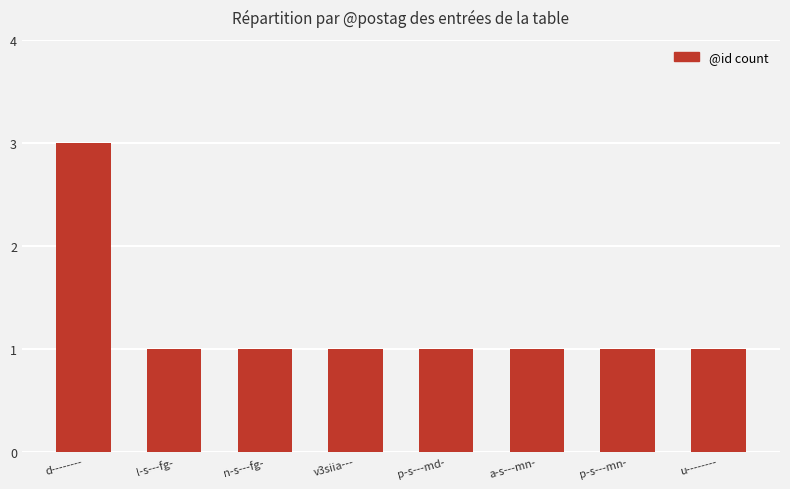

What is the difference between the values at n-s---fg- and d--------?

2